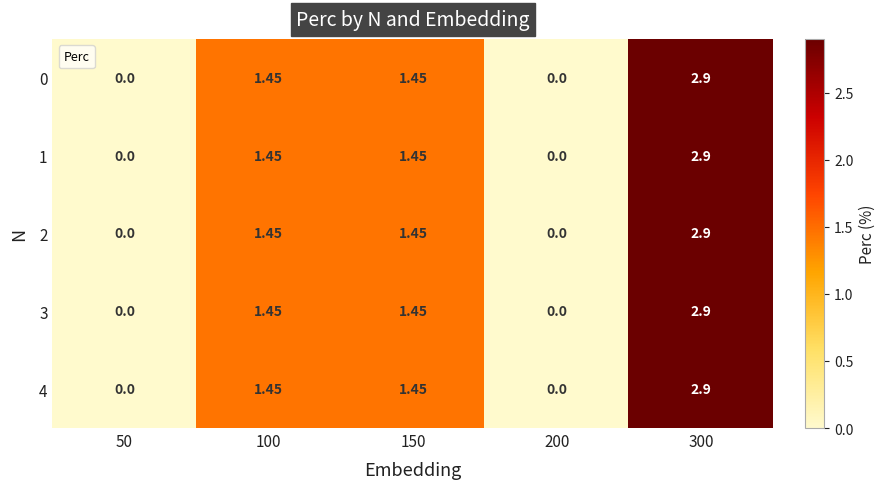

Is the value of 4 at 200 greater than the value of 1 at 150?

No